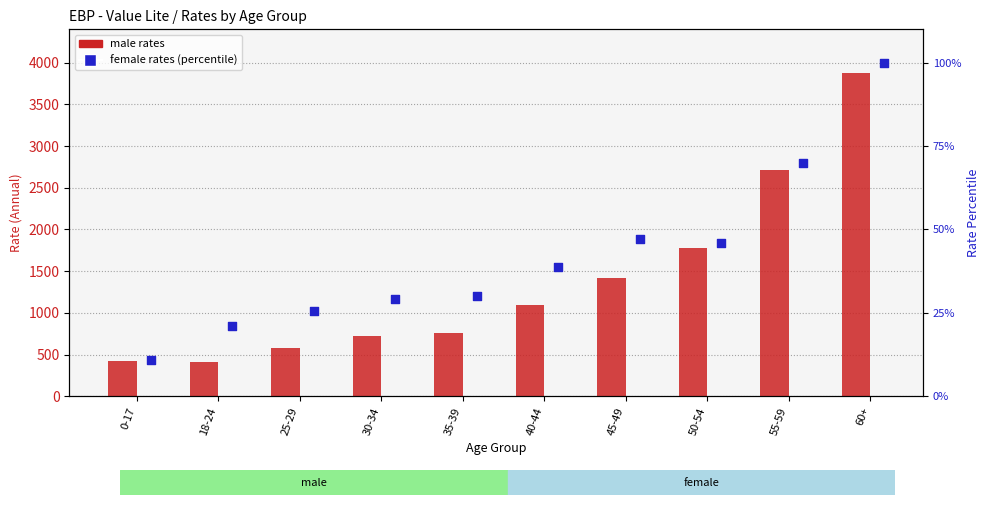

At which category is the sum across all series the highest?

60+